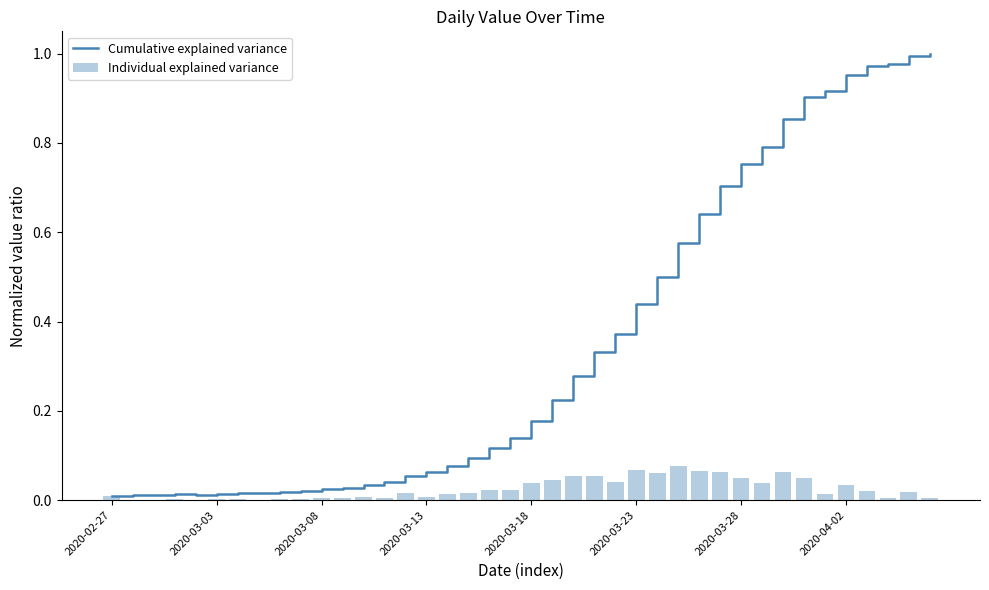

The Cumulative explained variance series shows 0.7 at 2020-03-23. True or false?

False